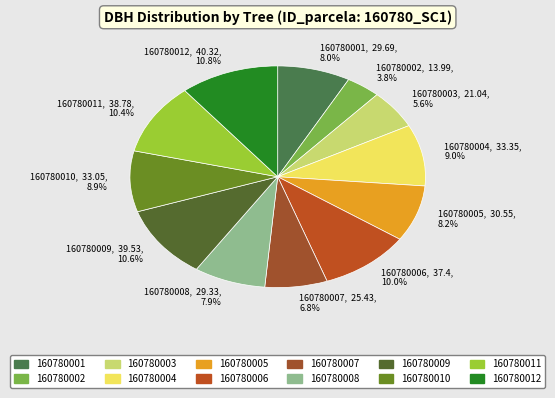

Is 160780002, 13.99, 3.8% the majority of the pie?

No